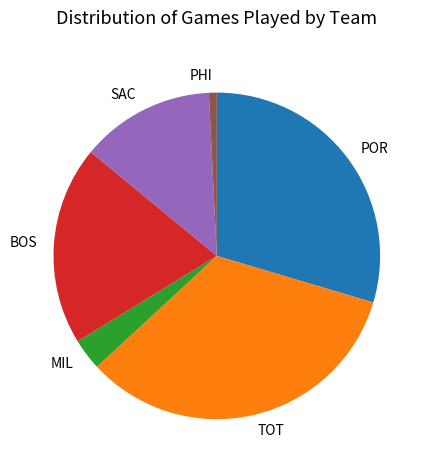

True or false: BOS accounts for 25% of the total.

False